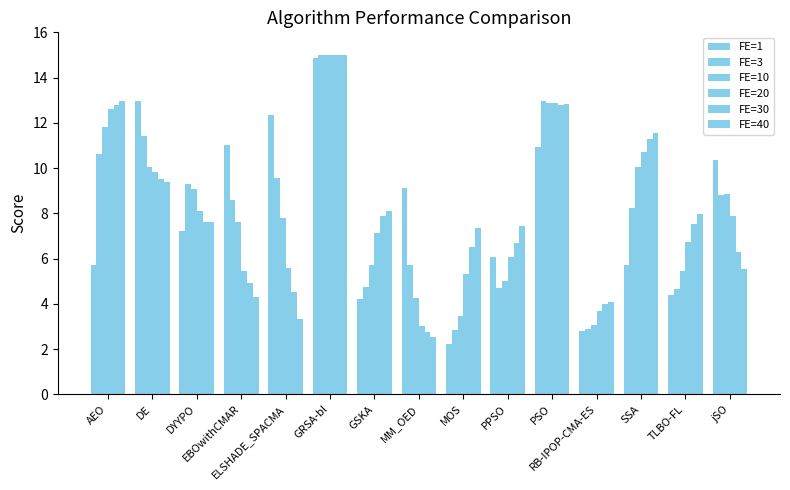

Between AEO and ELSHADE_SPACMA, which is larger?

ELSHADE_SPACMA